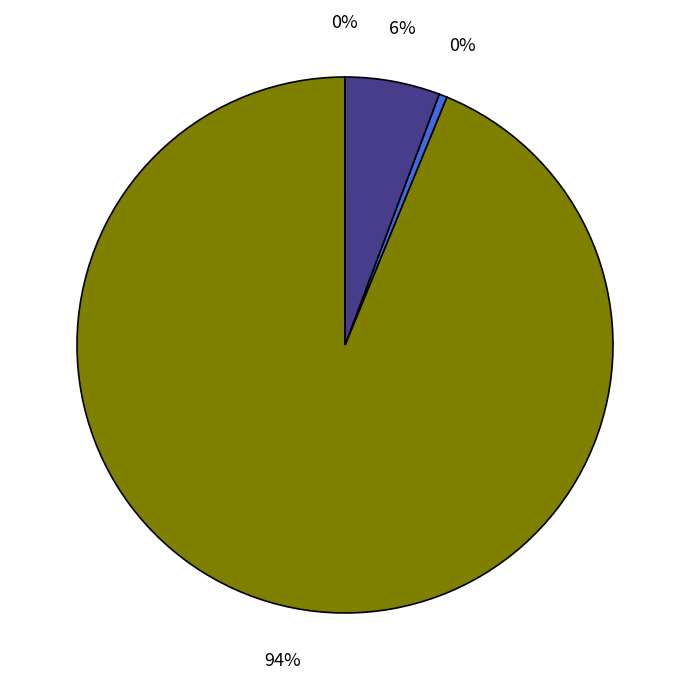

To the nearest percent, what is the average slice percentage?

25%